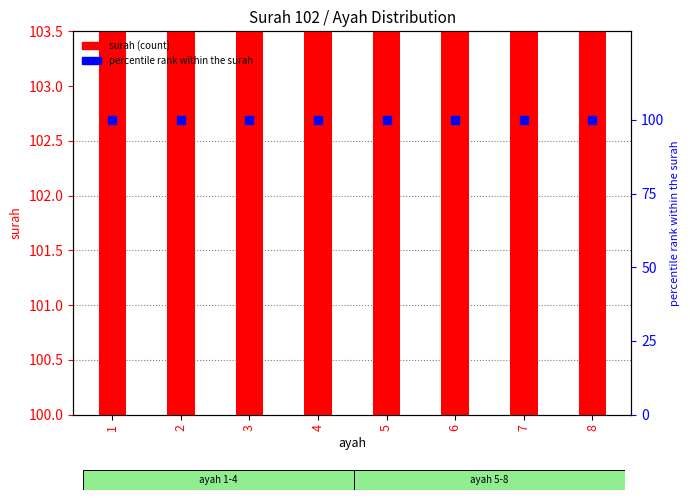

At which category is the sum across all series the highest?

1